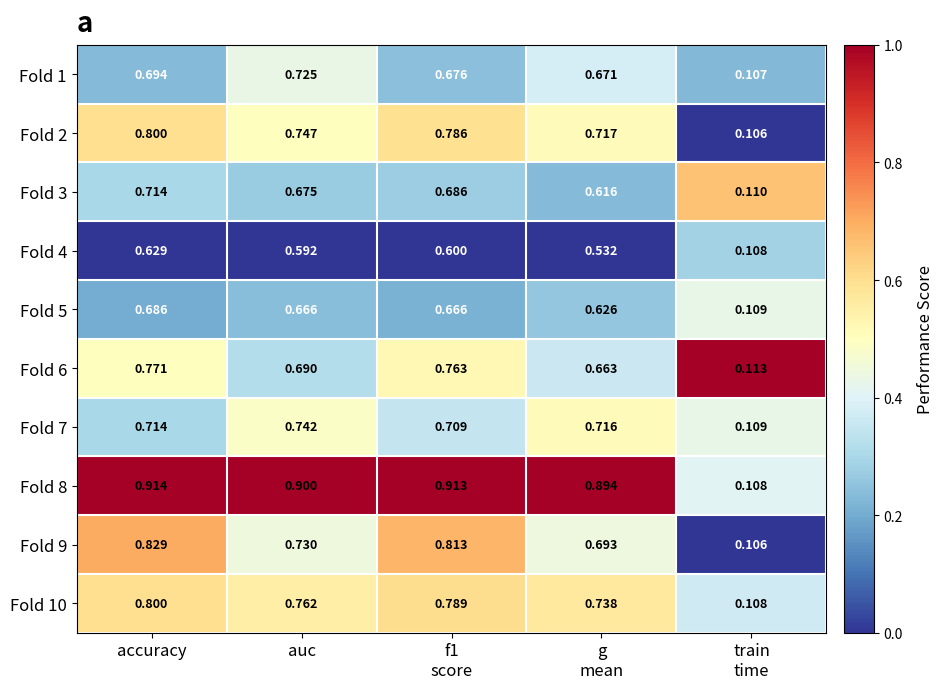

At which category does the chart reach its peak across all series?

accuracy